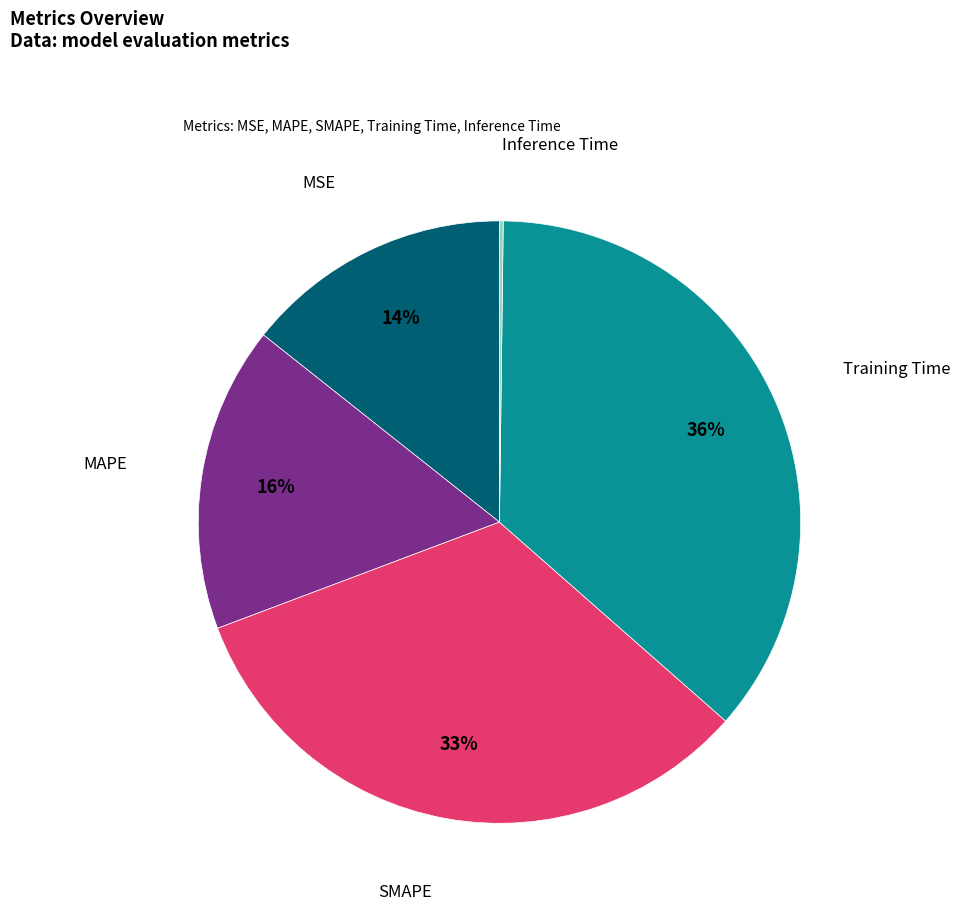

Is it true that SMAPE is 33% of the pie?

True